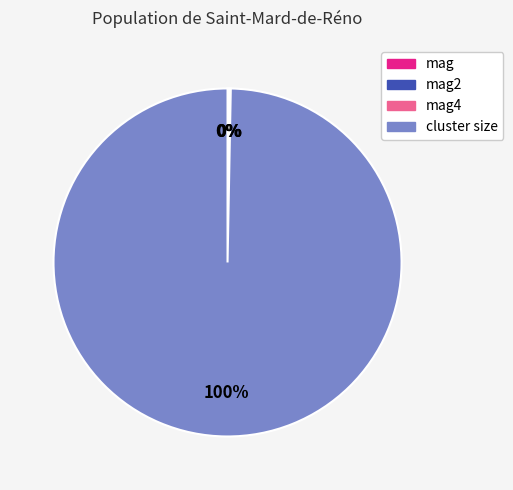

To the nearest percent, what is the average slice percentage?

25%